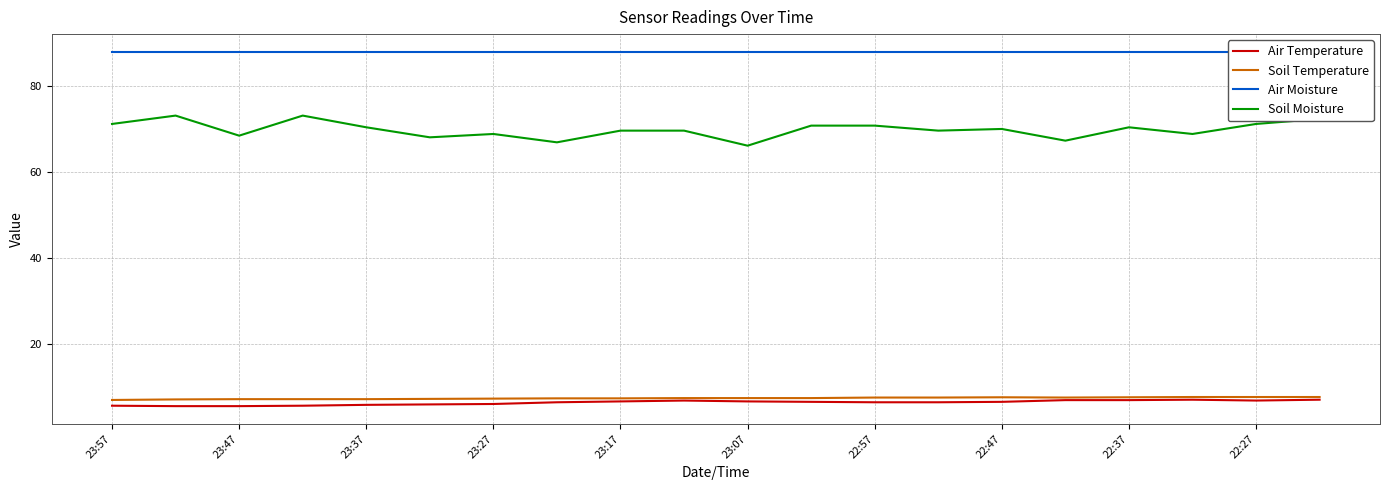

The Air Temperature series shows 10.7 at 22:27. True or false?

False